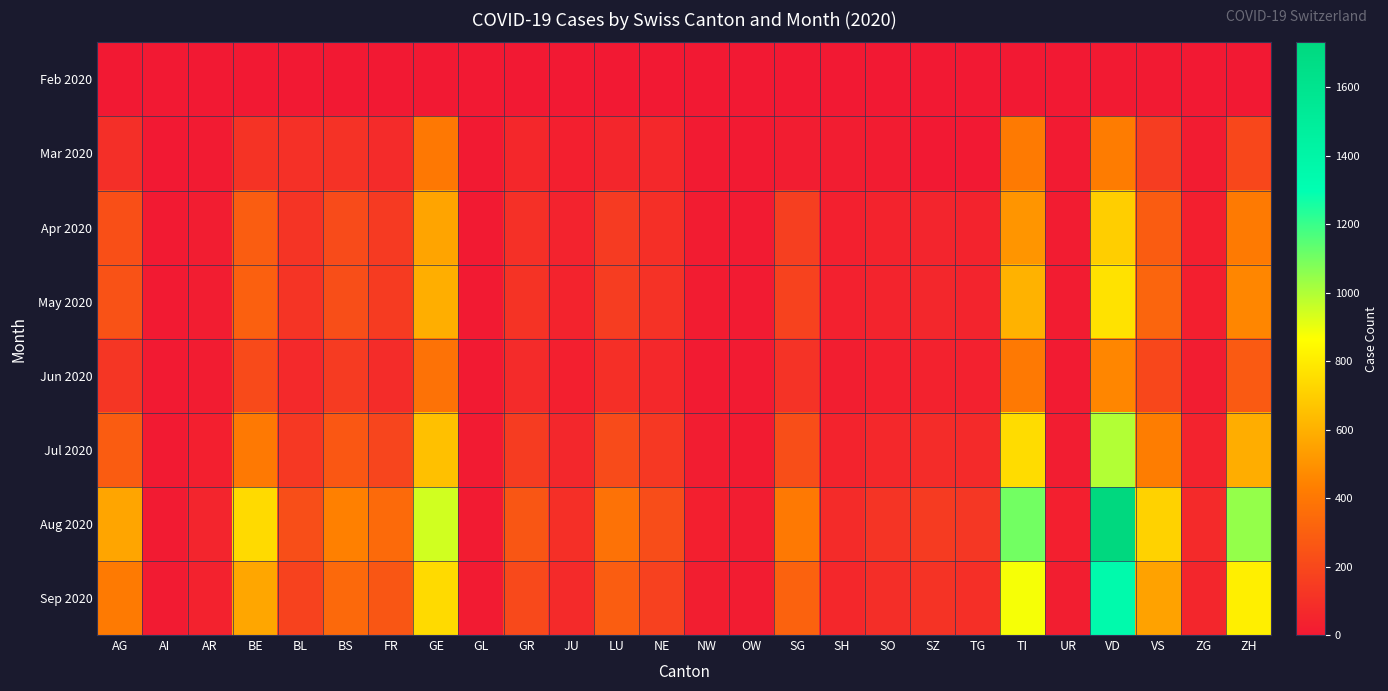

Rank the series at GR from highest to lowest value.

Aug 2020, Sep 2020, Jul 2020, May 2020, Apr 2020, Jun 2020, Mar 2020, Feb 2020